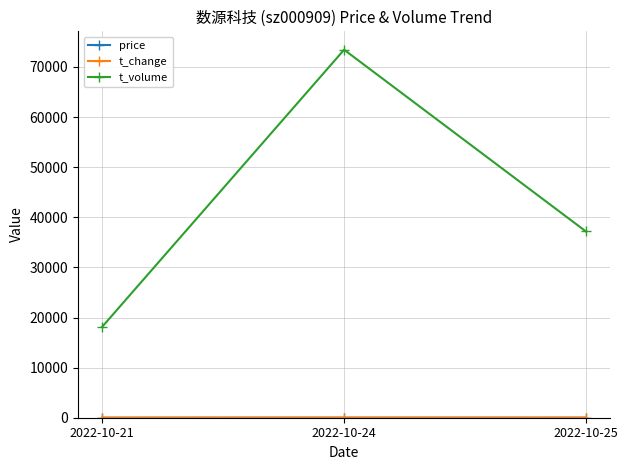

Which series has the largest total across all categories?

t_volume